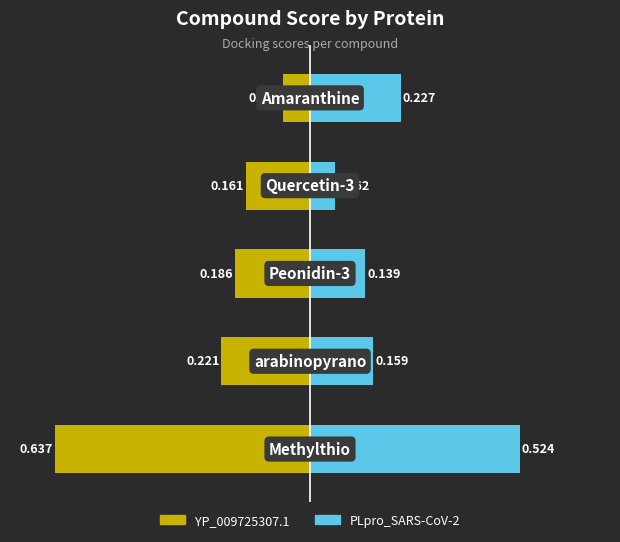

What is the value of the YP_009725307.1 bar at the 4th from the left?

-0.2